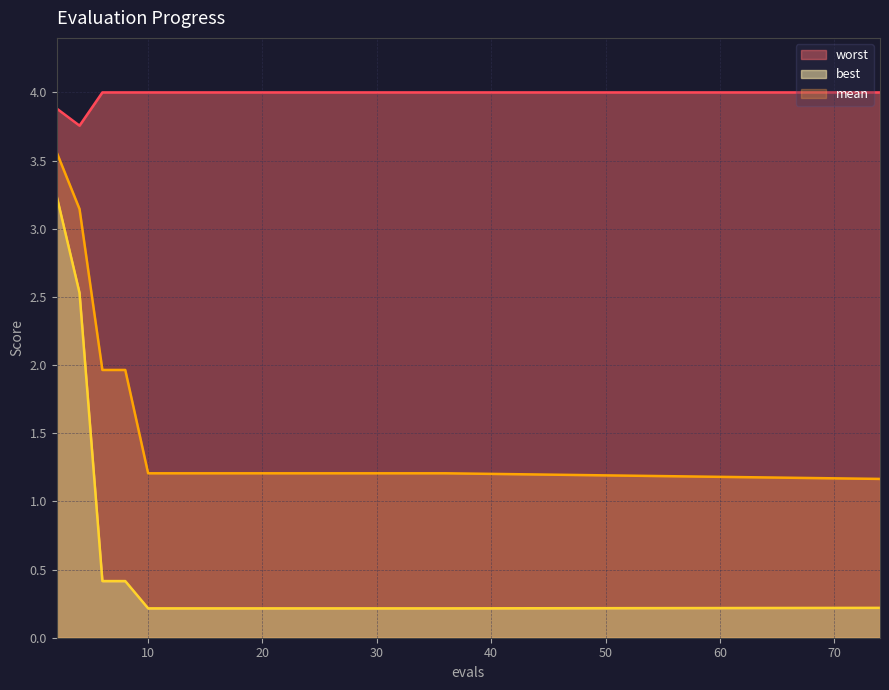

Read the best value at 8.

0.4